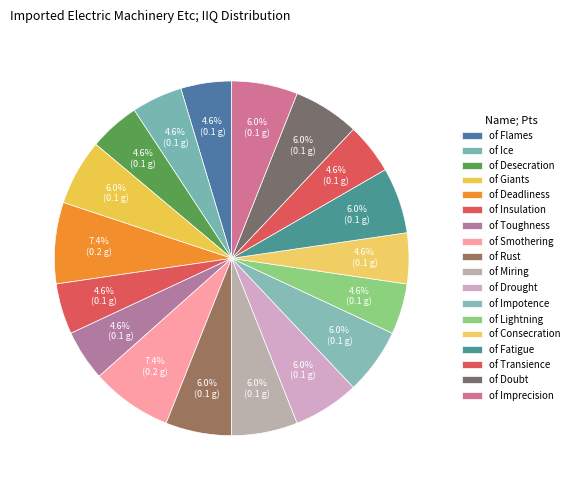

The of Insulation slice represents 1% of the pie. True or false?

False